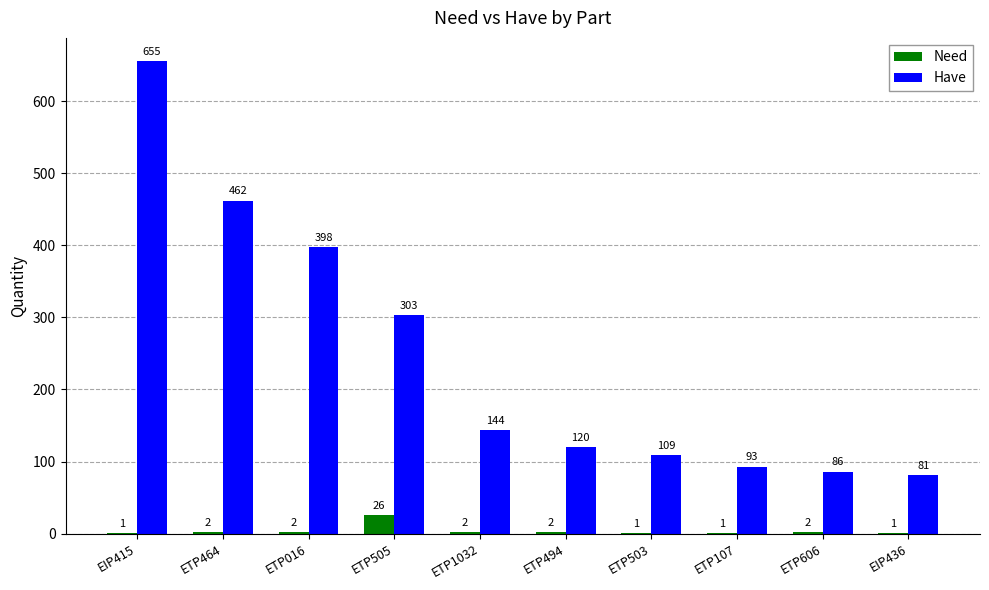

At which category is the sum across all series the highest?

EIP415